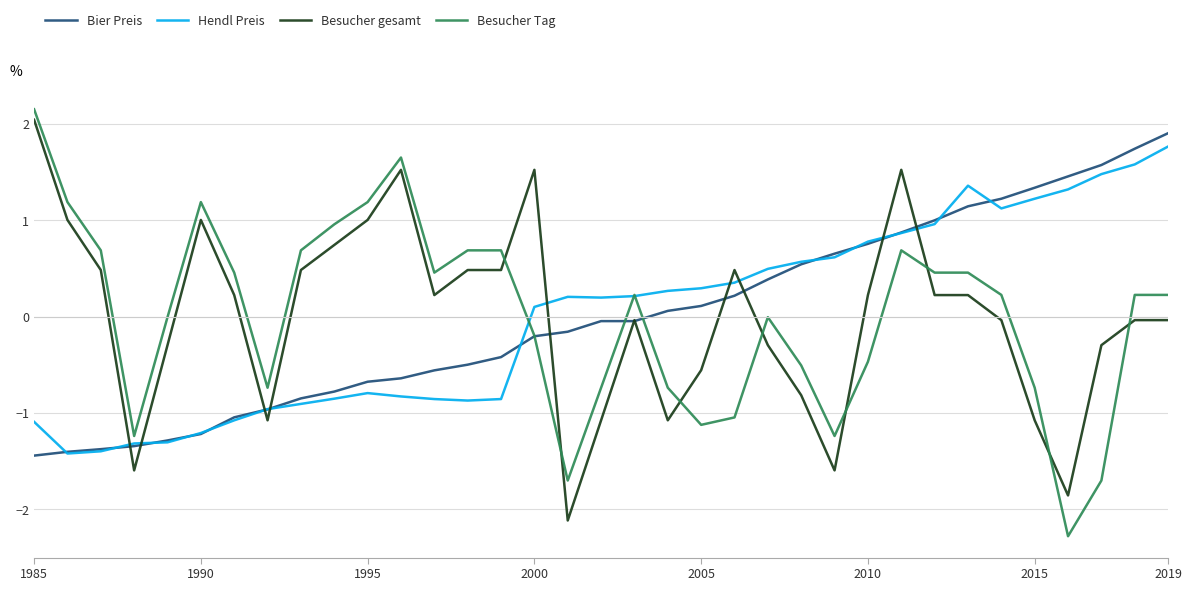

Which series has the largest range (max minus min)?

Besucher Tag